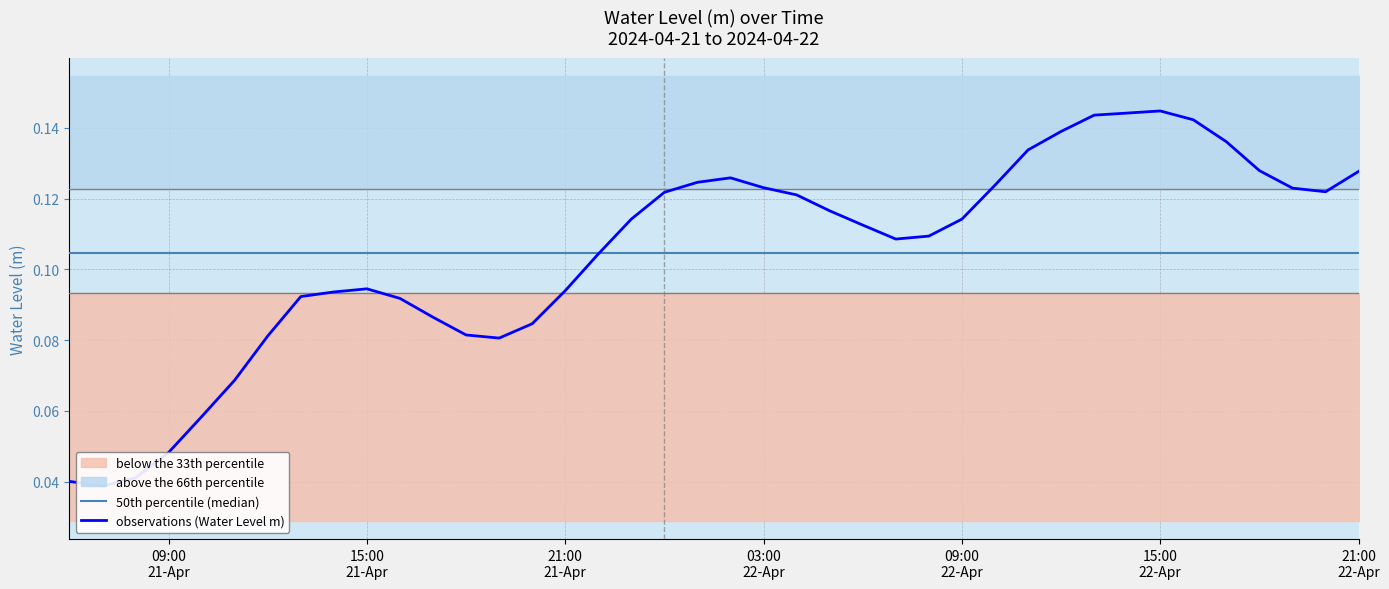

The value at 2024-04-22 13:00:00 is 0.1. True or false?

True